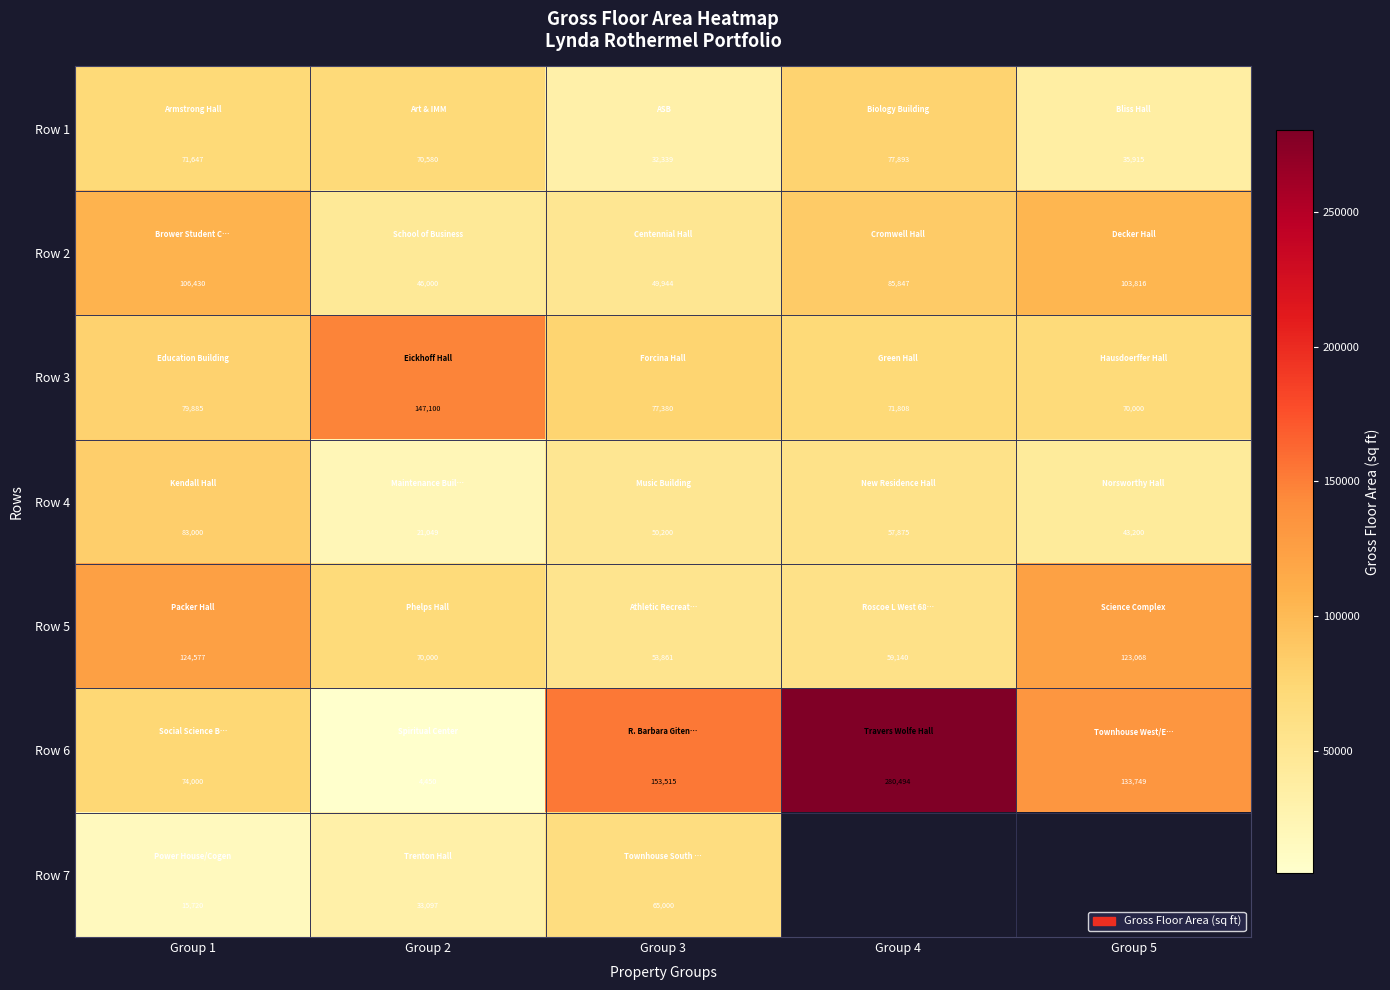

At which label does Row 3 first exceed 77380?

Group 1